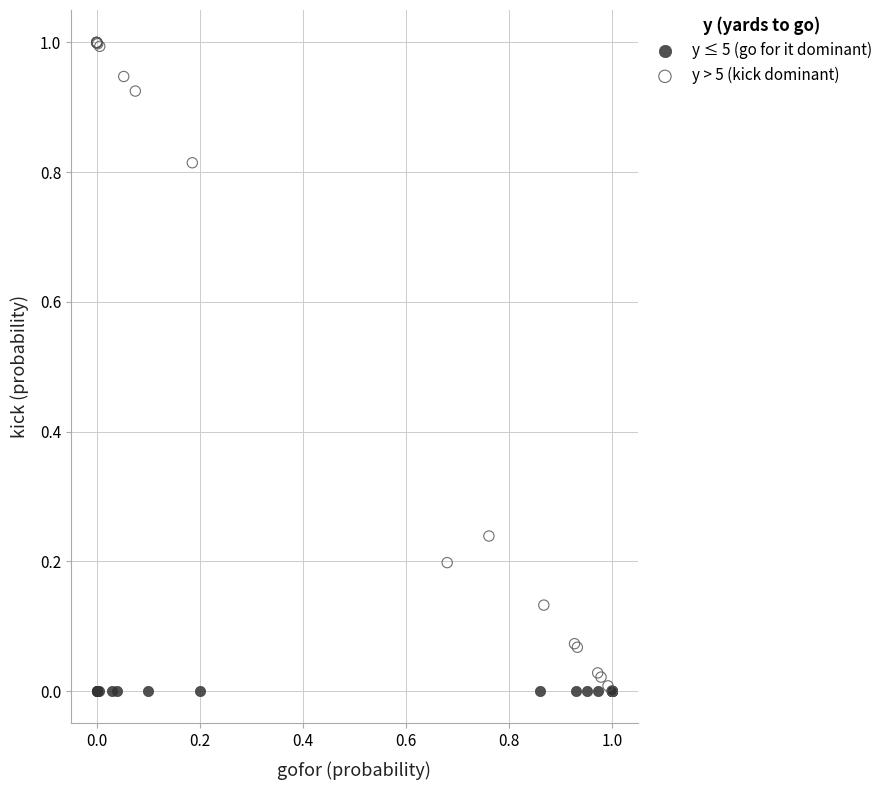

What are all the series names shown in the legend?

y ≤ 5 (go for it dominant), y > 5 (kick dominant)